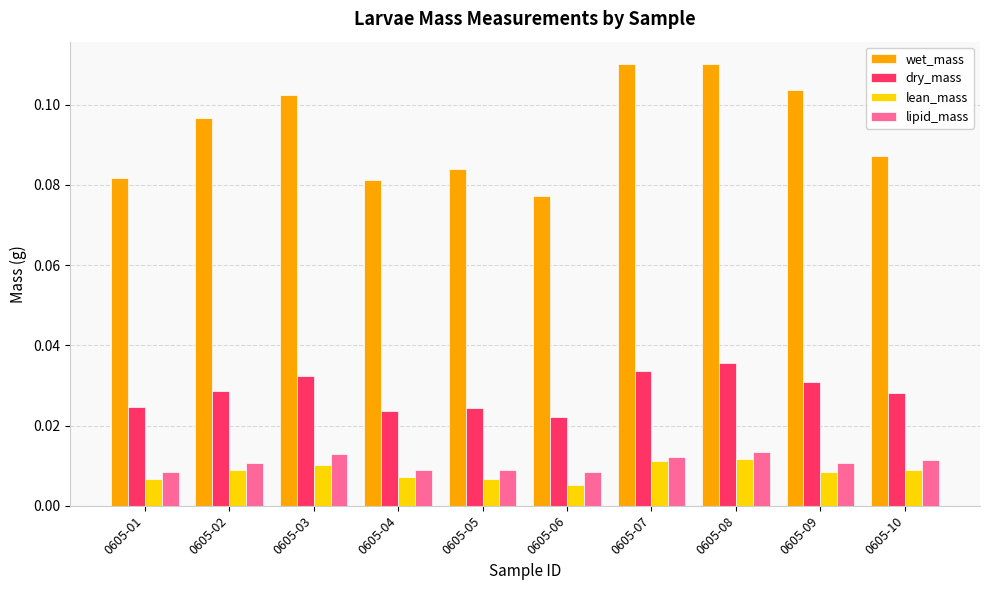

Count the number of categories in the chart.

10